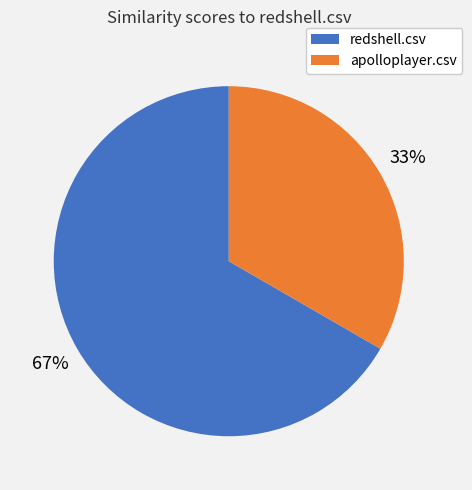

To the nearest percent, what is the average slice percentage?

50%